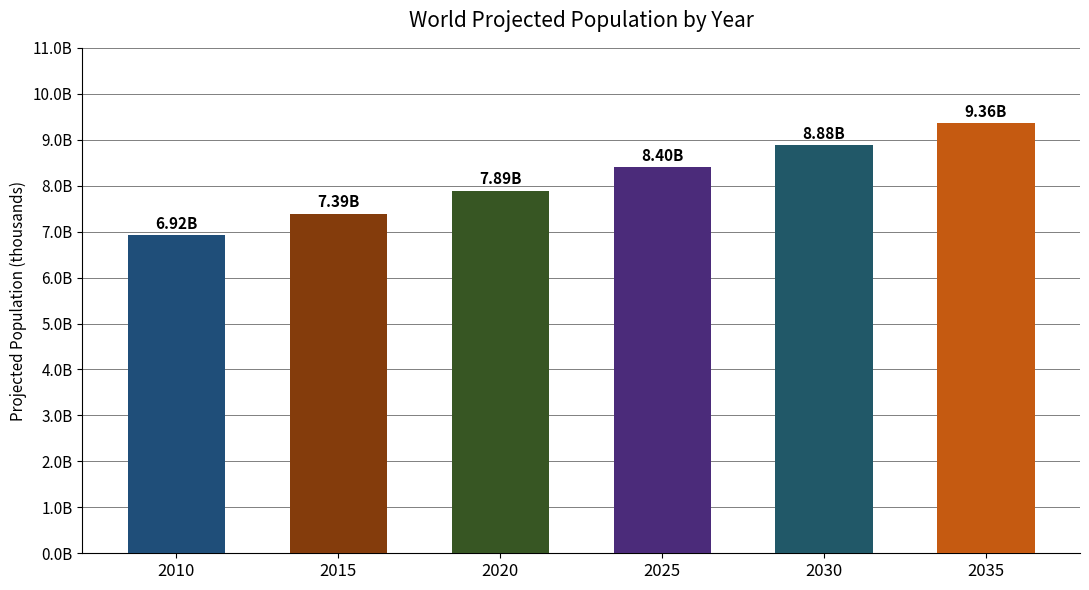

True or false: the data shows 9359399.7 at 2035.

True